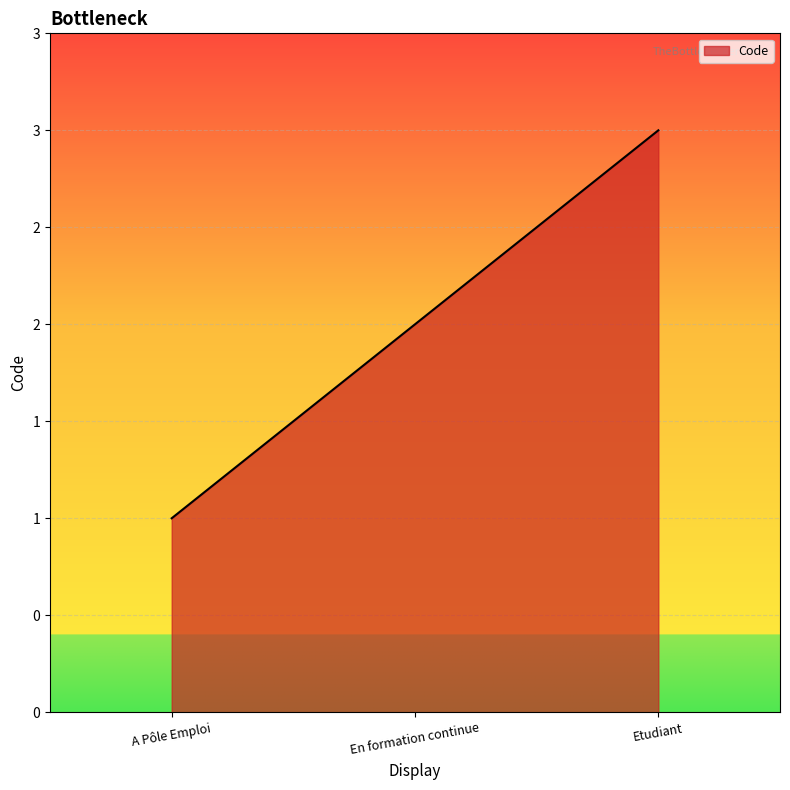

Is this an area chart (filled region under the line)?

Yes